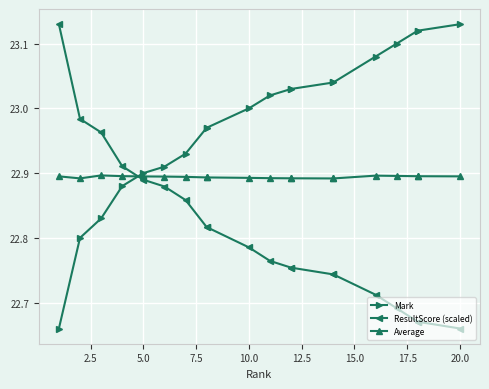

List the series in order of their peak value, highest first.

Mark, ResultScore (scaled), Average